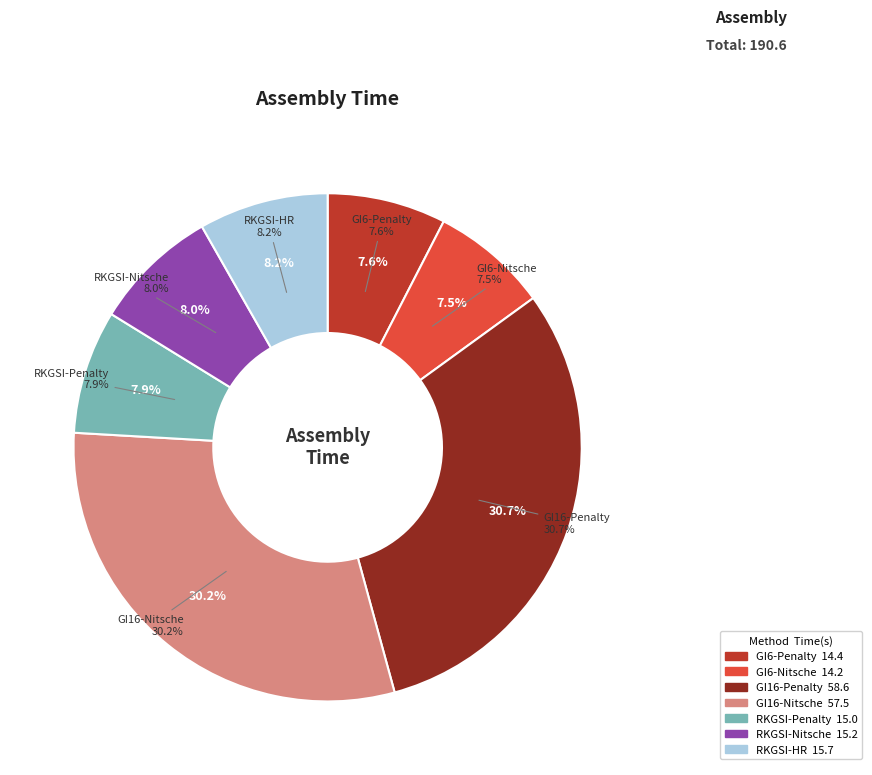

To the nearest percent, what is the combined percentage of GI16-Nitsche and GI6-Nitsche?

38%